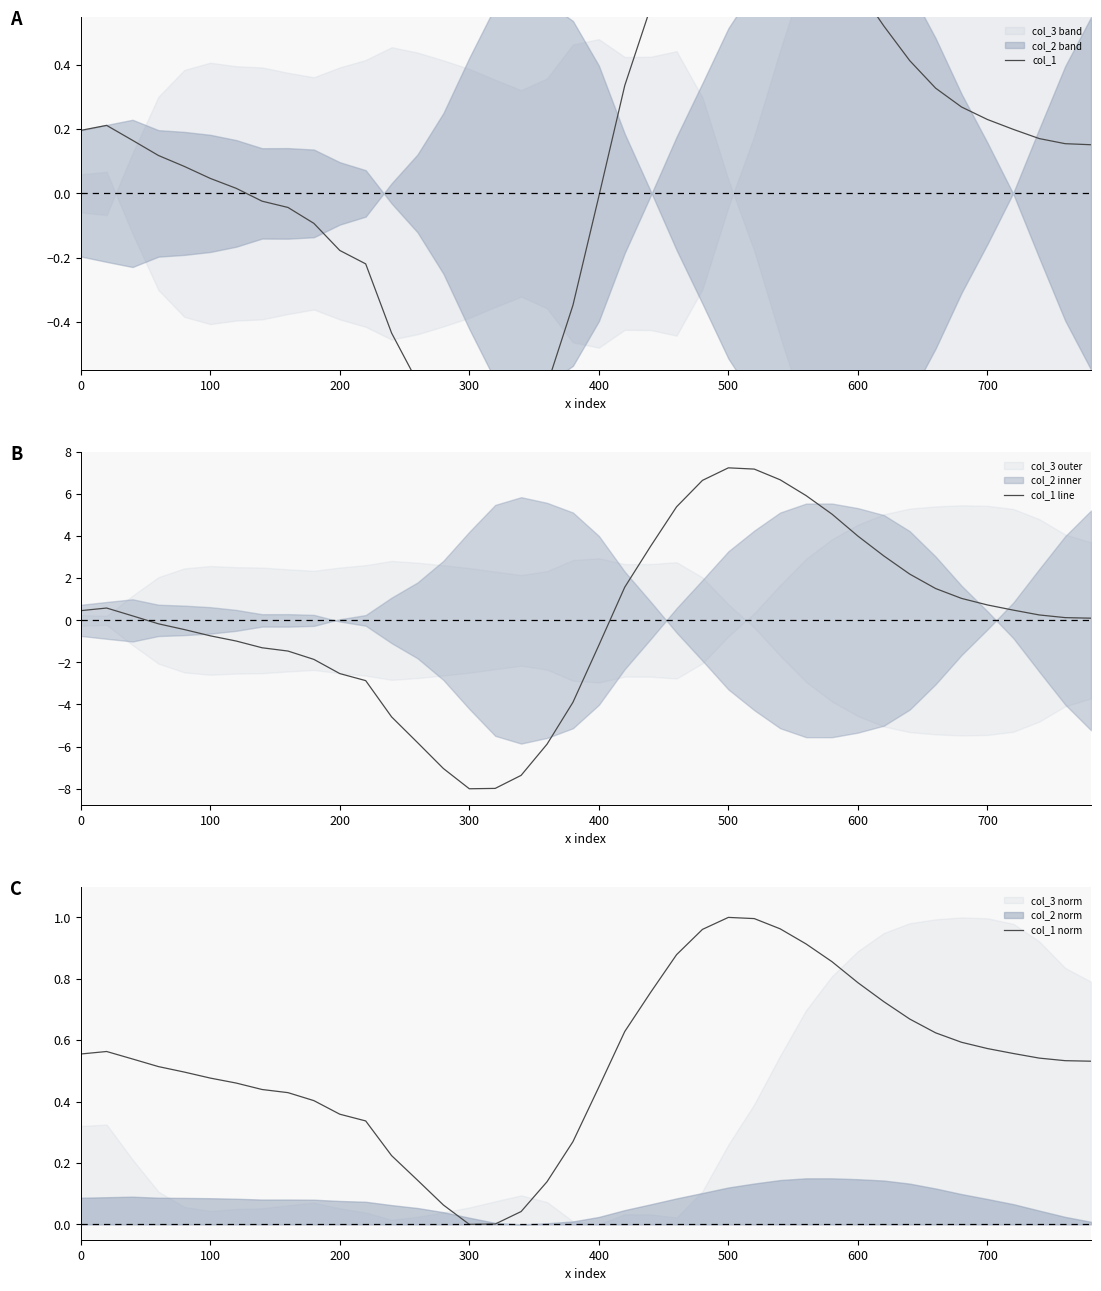

What is the sum of all col_1 norm values?

21.0